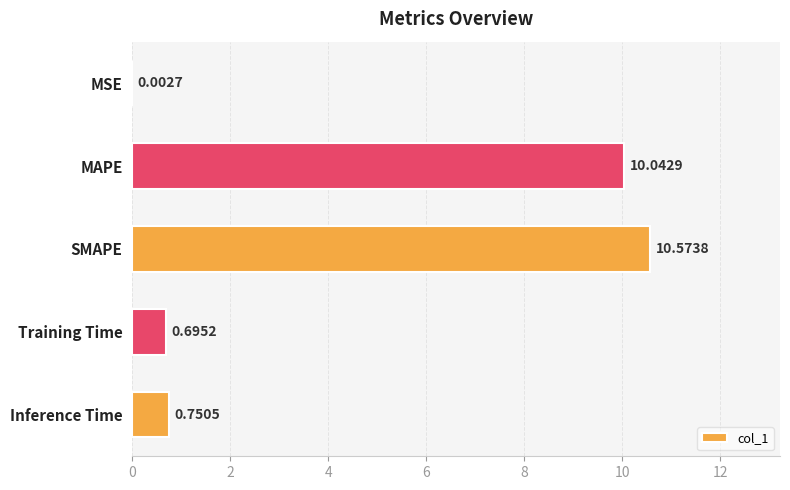

What is the sum of the values at Inference Time and SMAPE?

11.3